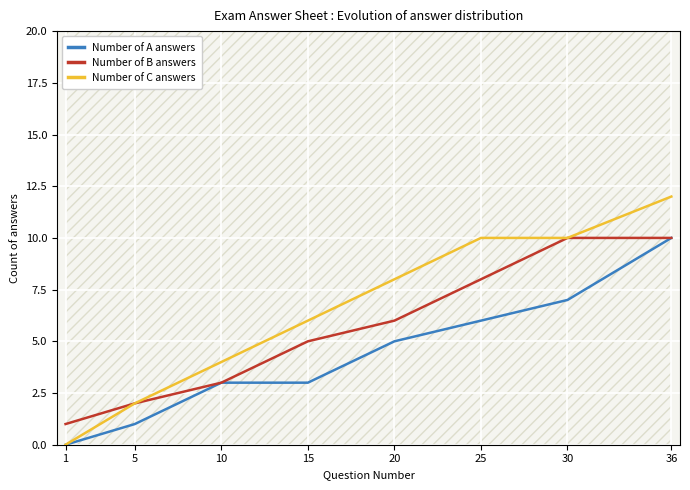

True or false: Number of B answers and Number of A answers cross at least once.

False